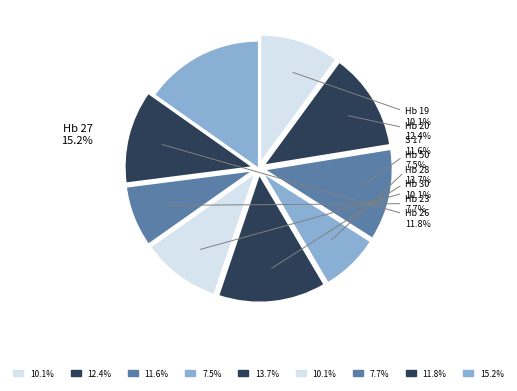

How many segments does this pie chart have?

9